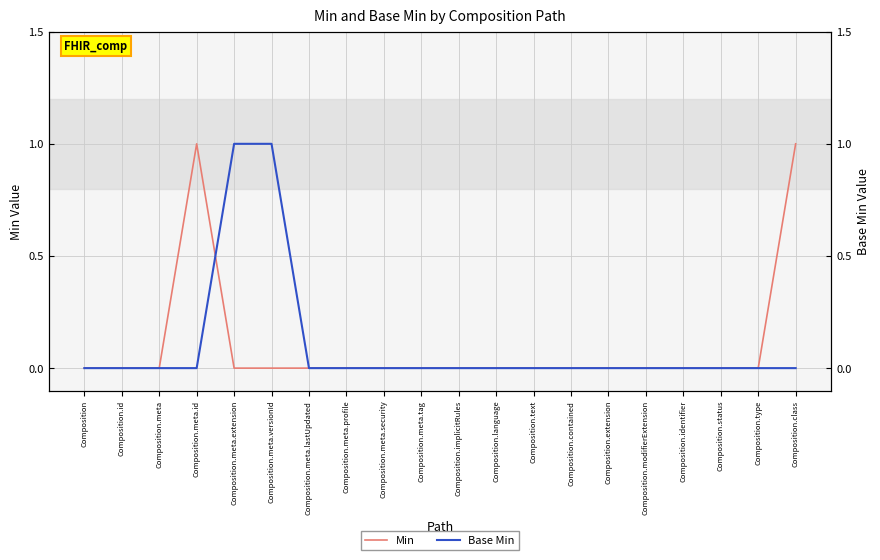

How many distinct data groups are displayed?

2